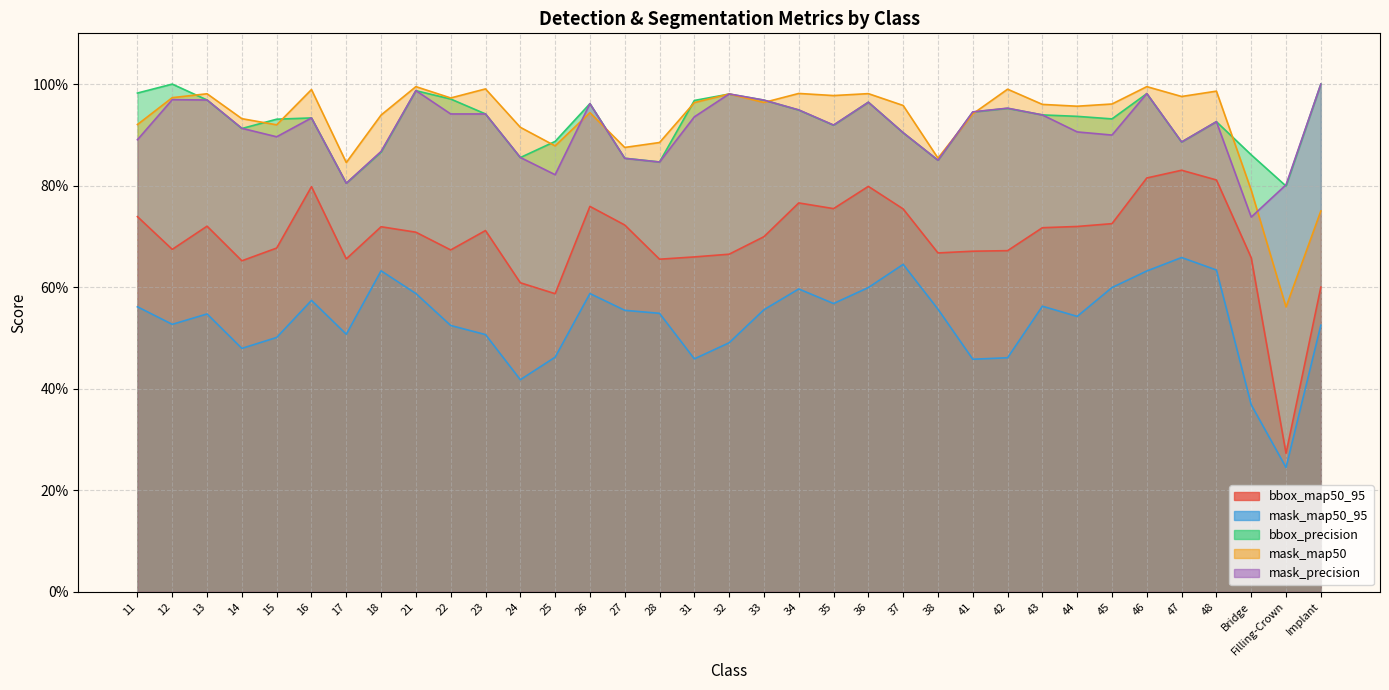

How many lines are shown in the chart?

5